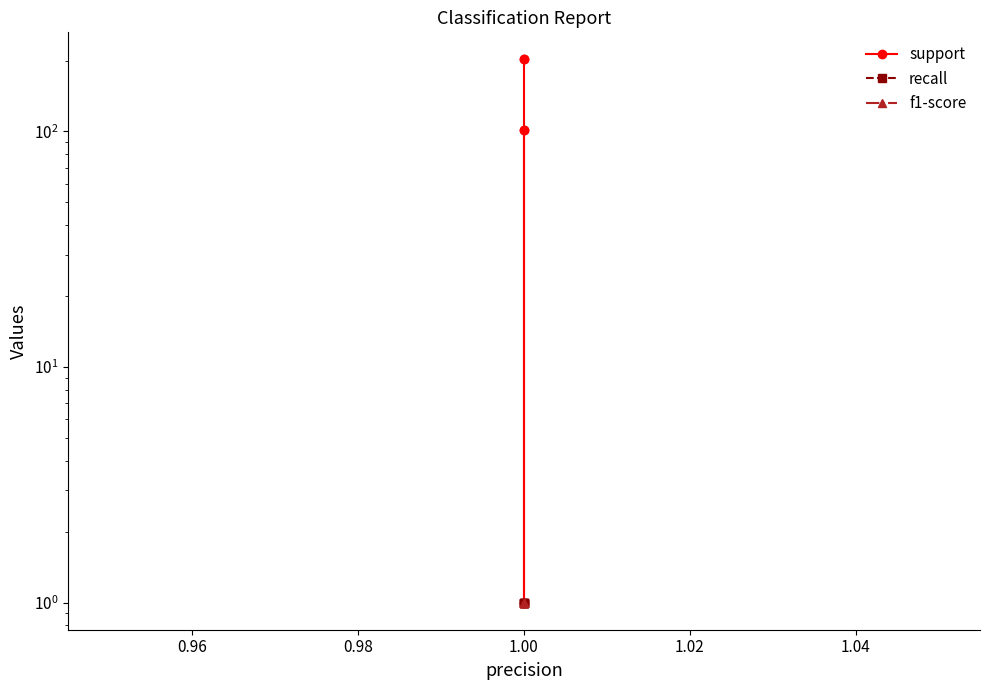

What is the average value of the recall series?

1